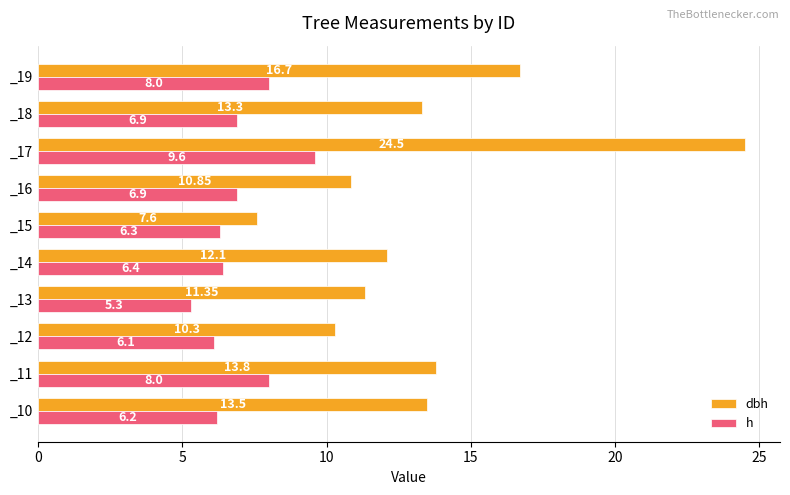

Is the value of dbh at _14 greater than the value of h at _13?

Yes